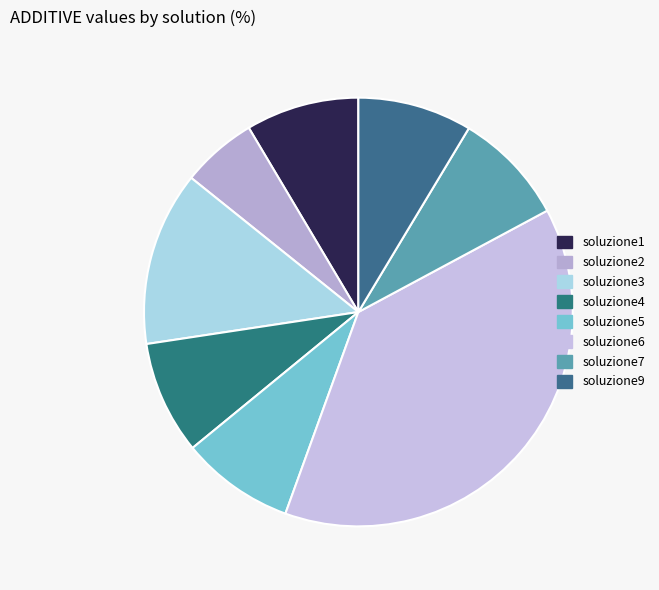

How many slices are in this pie chart?

8